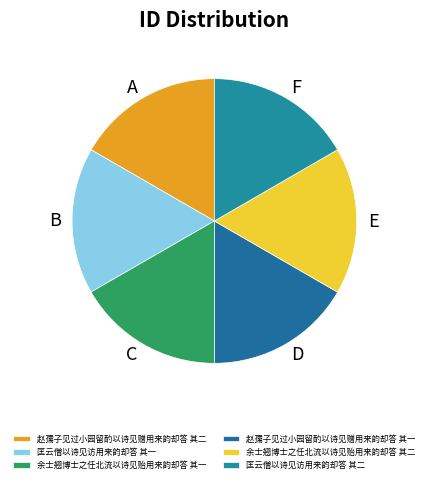

Which slice is the largest?

余士翘博士之任北流以诗见贻用来韵却答 其二